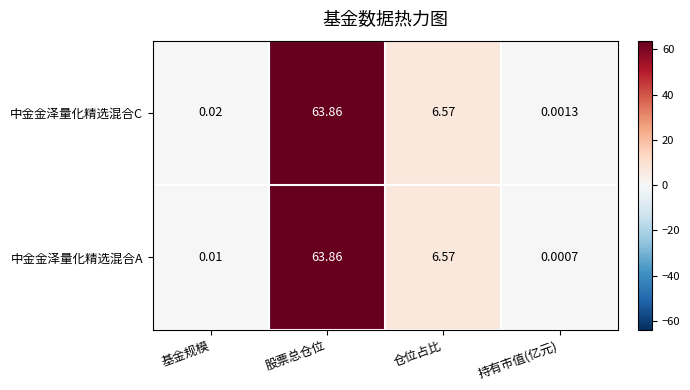

Rank the categories by 中金金泽量化精选混合C value from lowest to highest.

持有市值(亿元), 基金规模, 仓位占比, 股票总仓位